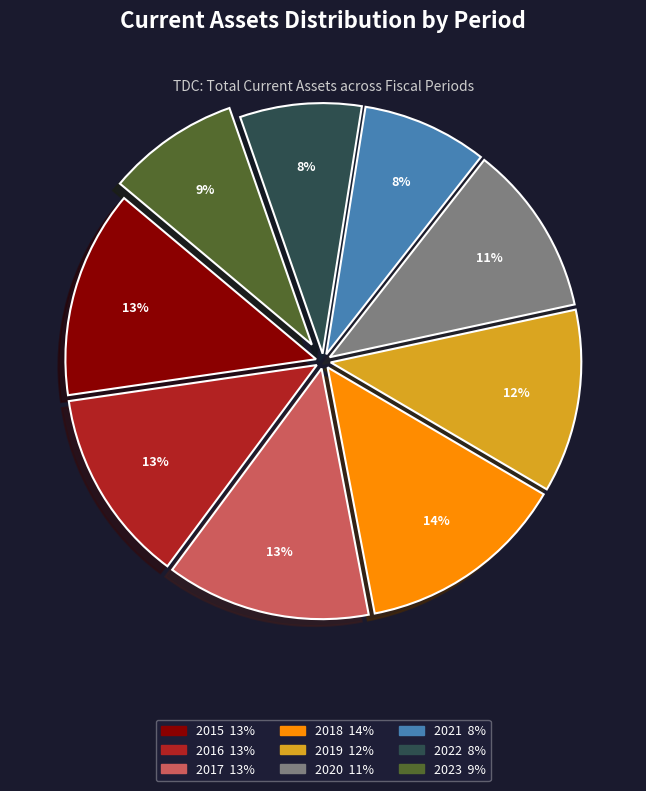

To the nearest percent, what is the difference between the largest and smallest slice percentages?

6%